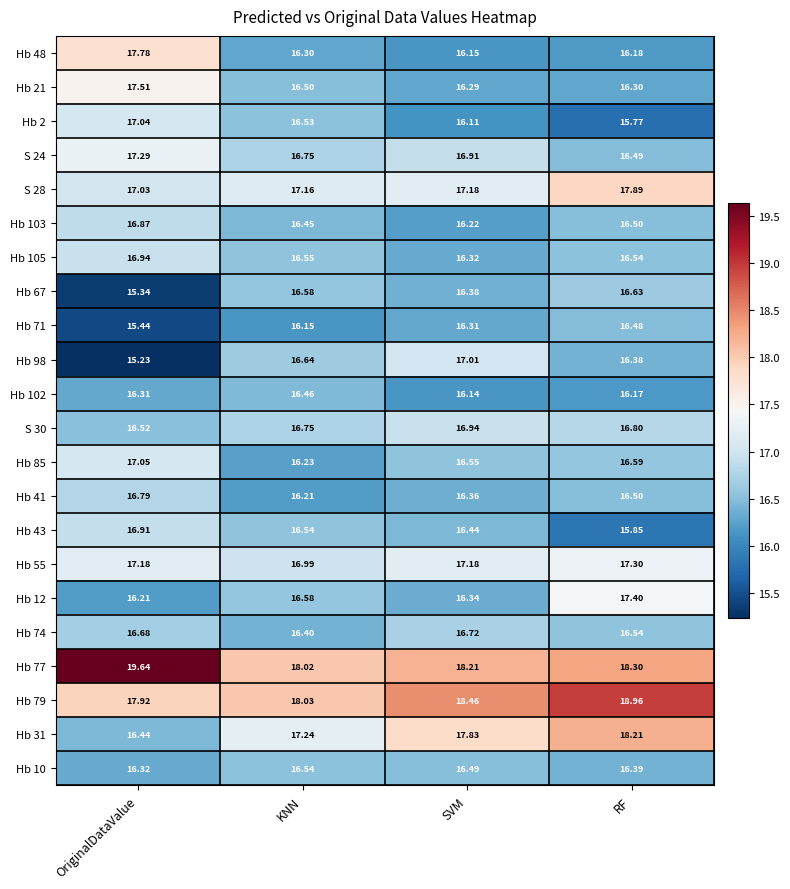

What is the spread (max minus min) of values at RF?

3.2